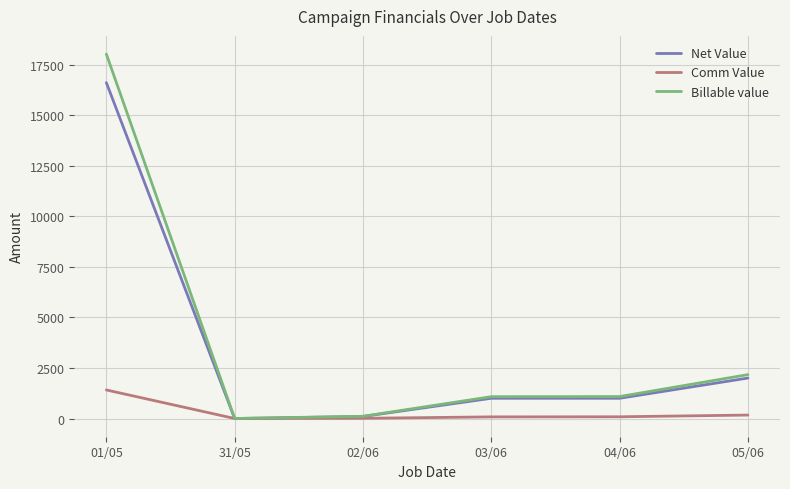

What is the difference between the Net Value values at 01/05 and 03/06?

15608.1